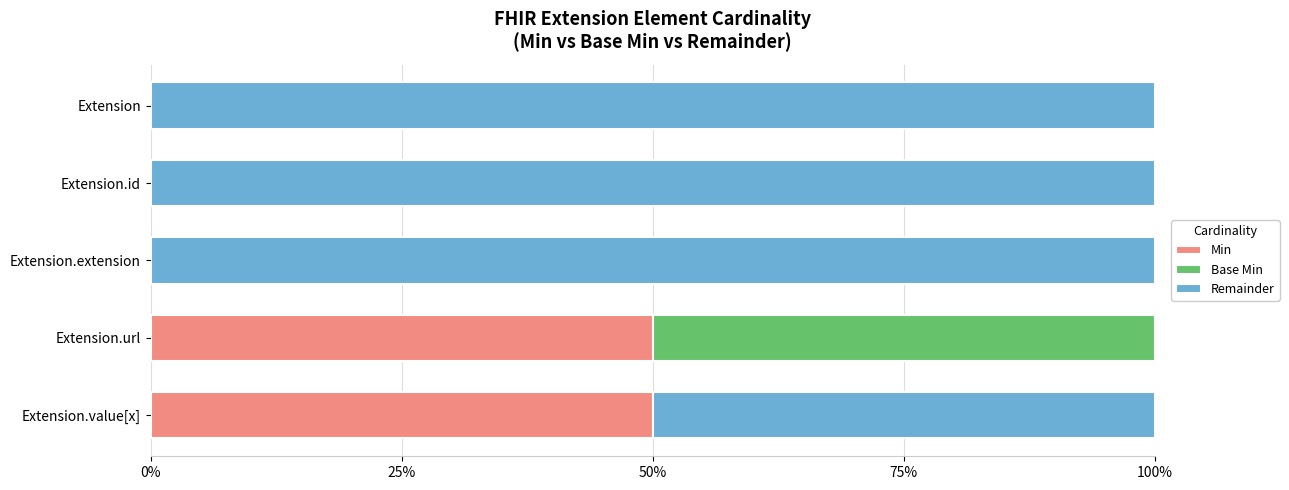

What is the sum of the Min values at Extension.value[x] and Extension?

50